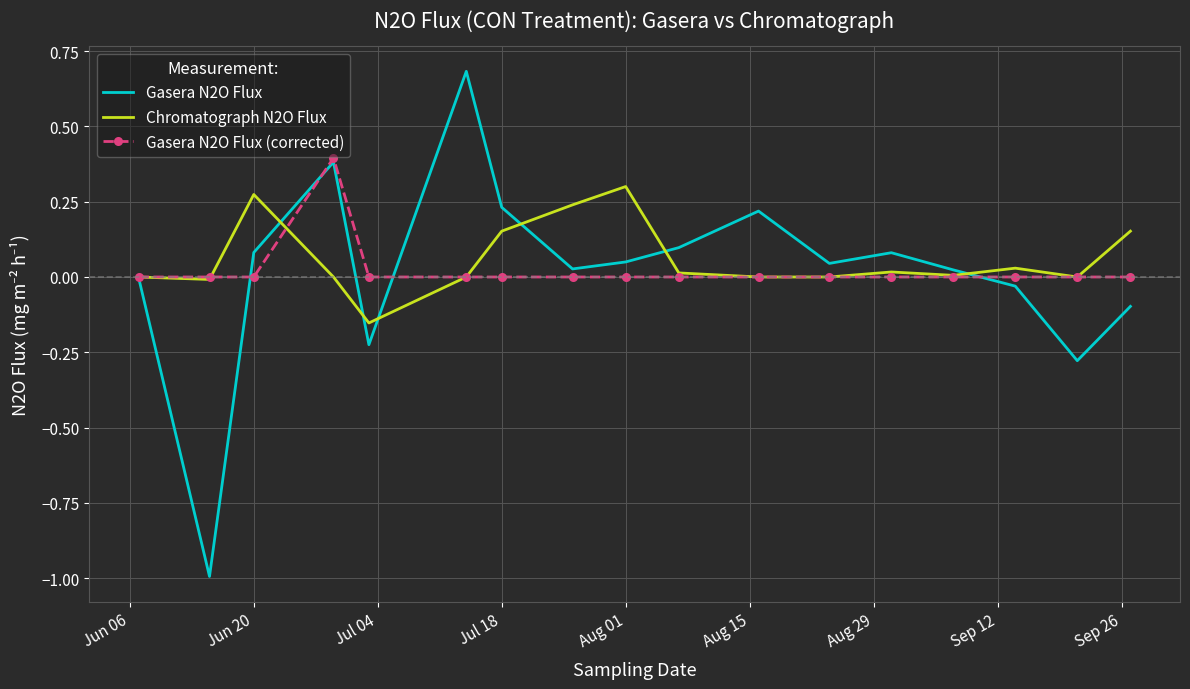

Which series has the largest range (max minus min)?

Gasera N2O Flux